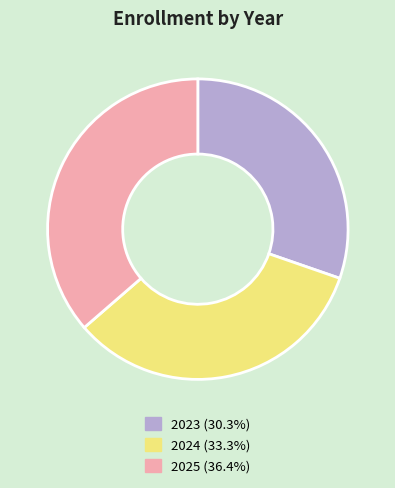

What is the smallest slice in the pie chart?

2023